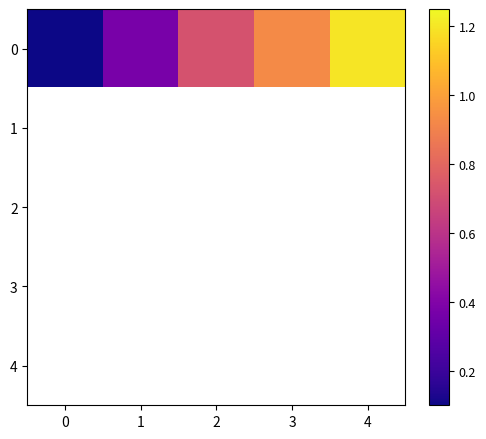

What is the sum of all 0 values?

3.2